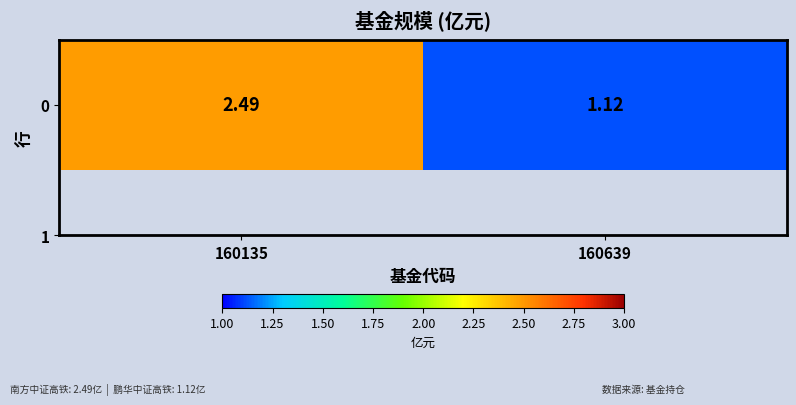

Reading left to right, list all the values displayed in this chart.

160135=2.5	160639=1.1